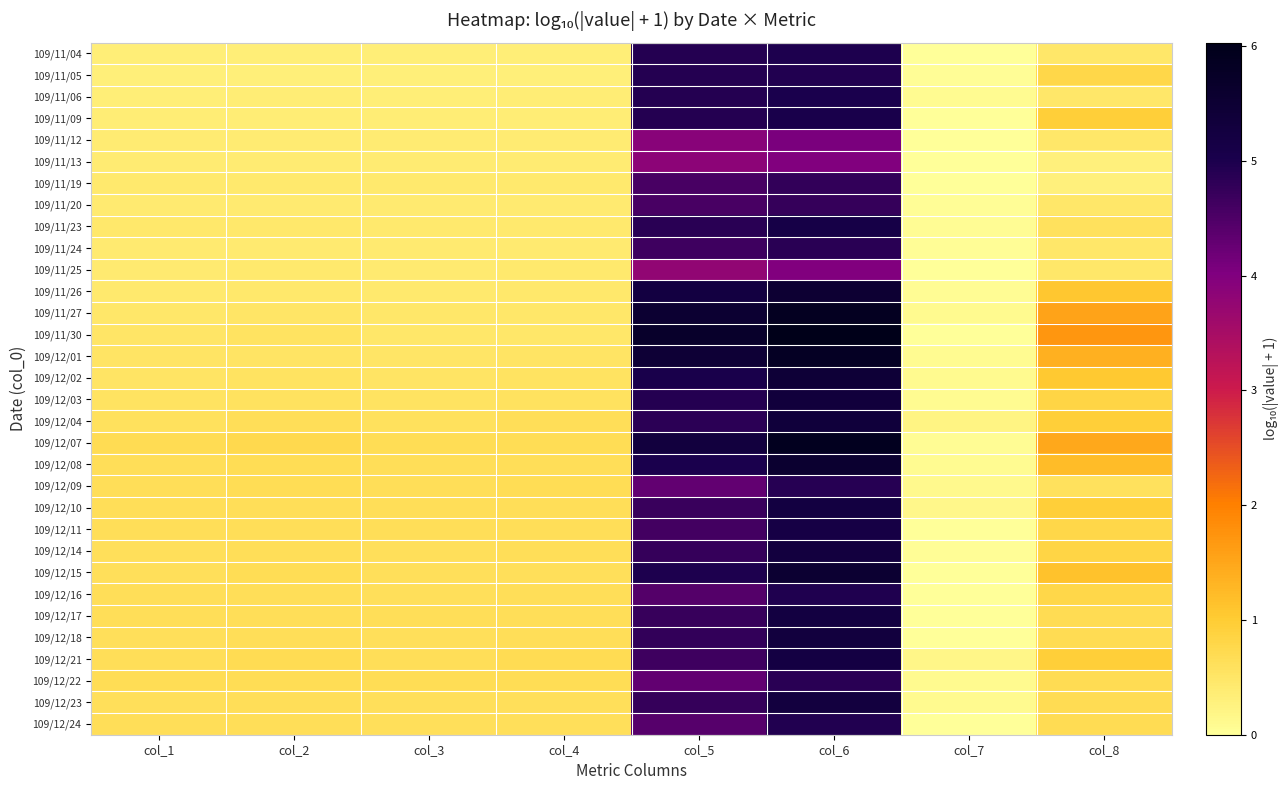

How many distinct data groups are displayed?

32